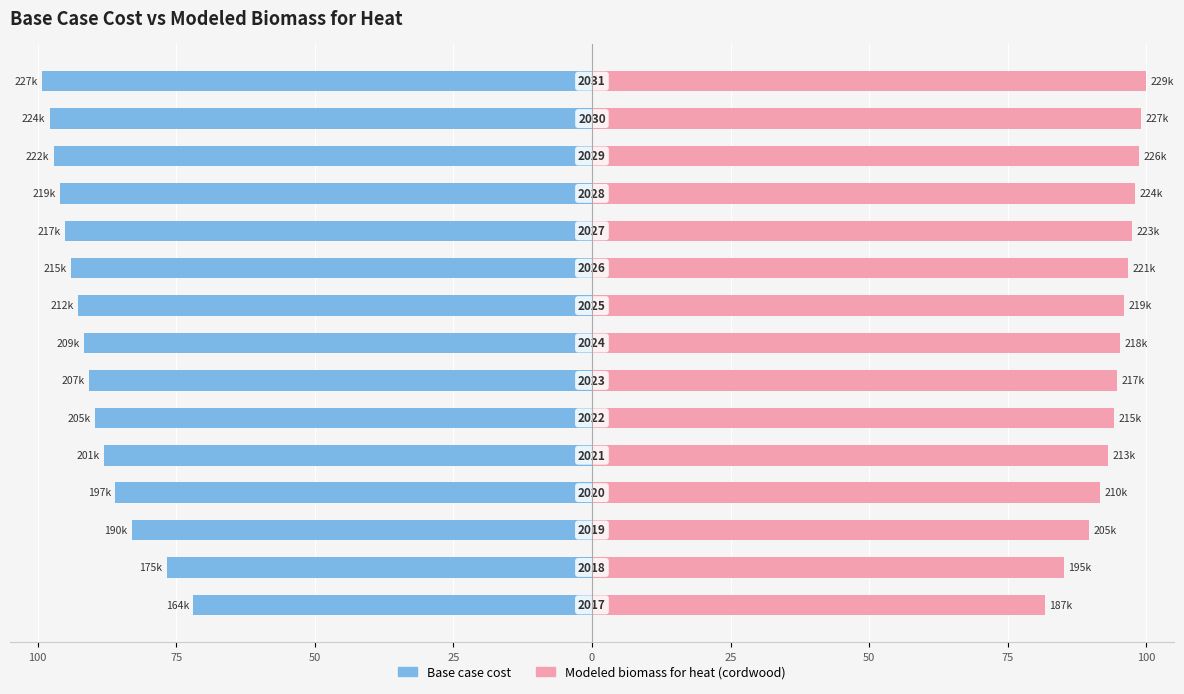

Reading left to right, what are all the values shown in this chart?

Base case cost: -71.9	-76.7	-83.0	-86.0	-88.1	-89.7	-90.7	-91.6	-92.7	-94.0	-95.0	-95.9	-97.1	-97.9	-99.2
Modeled biomass for heat (cordwood): 81.8	85.1	89.7	91.7	93.1	94.2	94.8	95.3	95.9	96.8	97.4	98.0	98.7	99.1	100.0